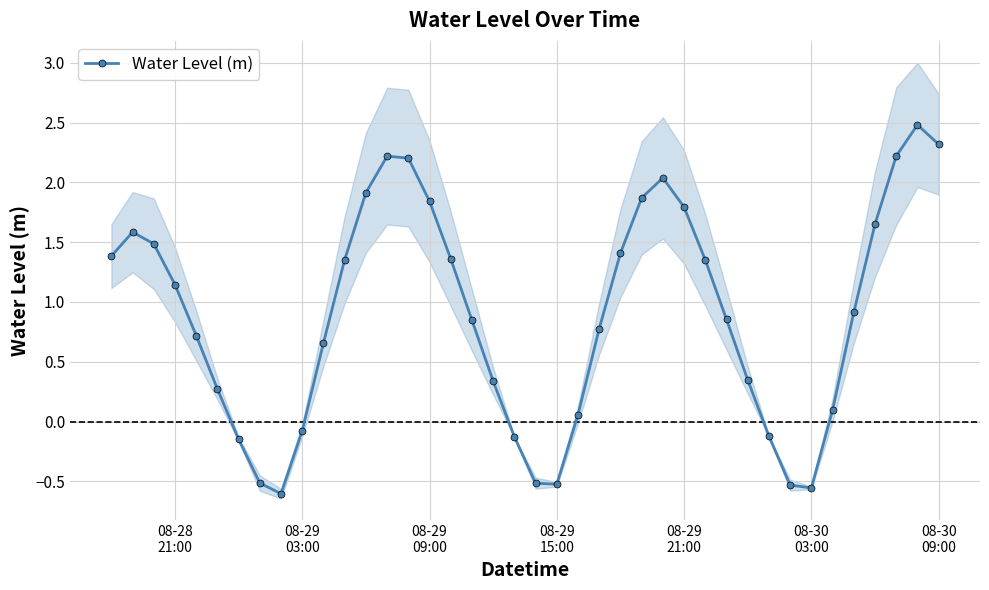

How many interior local peaks does the Water Level (m) series have?

4